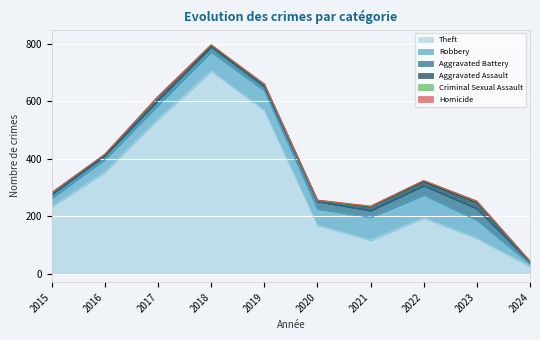

Count the number of data series in this chart.

6